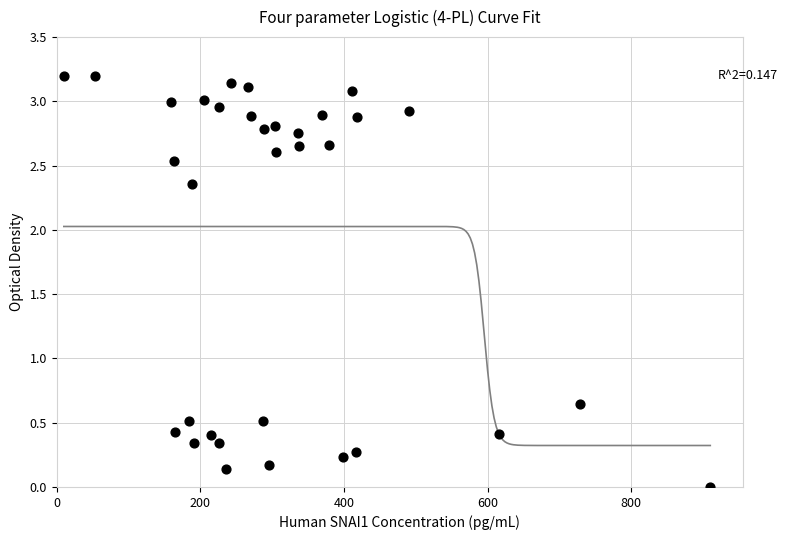

What is the range of Y values (max minus min)?

3.2